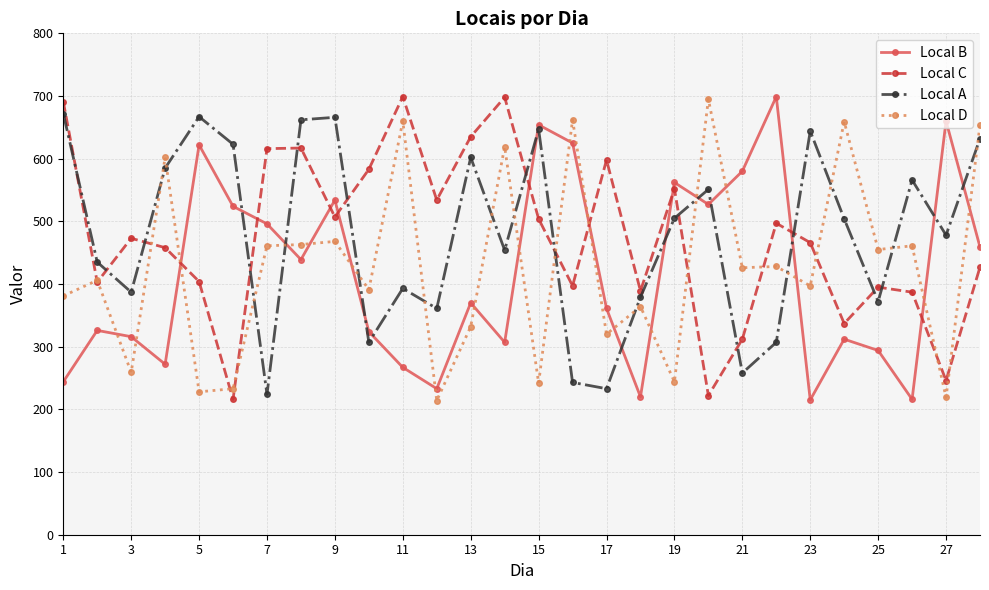

True or false: Local C and Local A cross at least once.

True